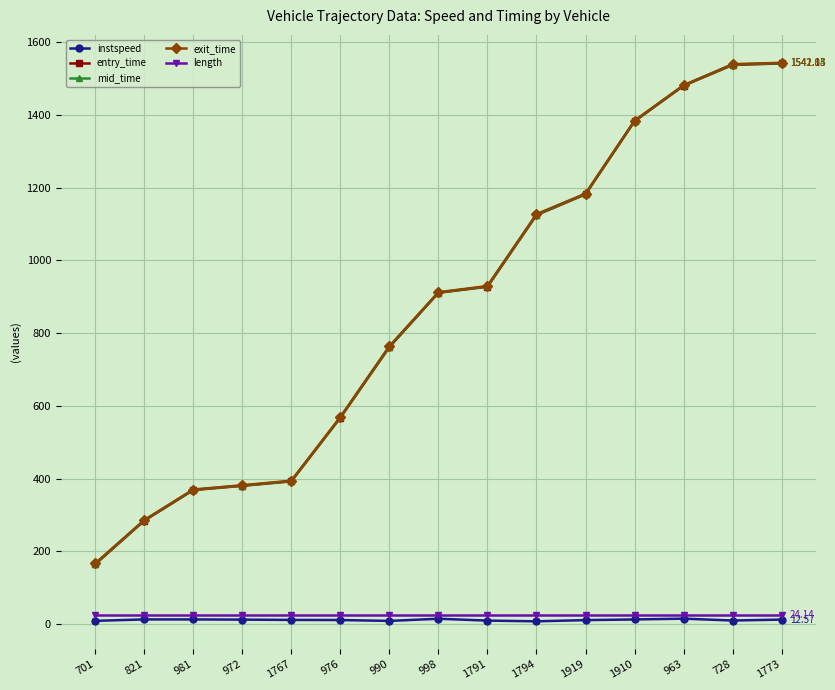

True or false: mid_time and length cross at least once.

False